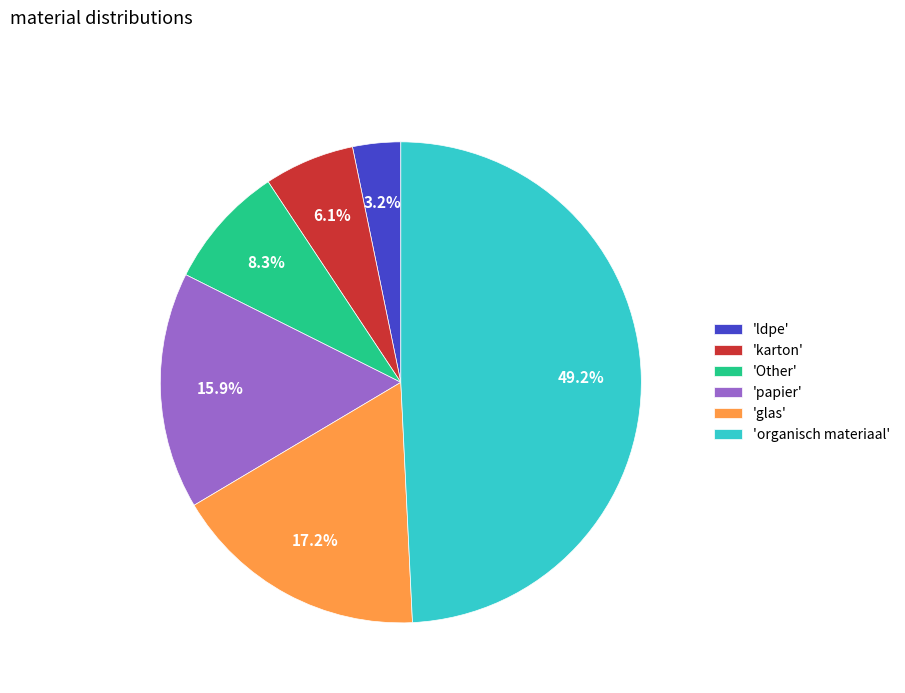

Approximately how many times larger is the value at 'organisch materiaal' compared to 'Other'?

5.9